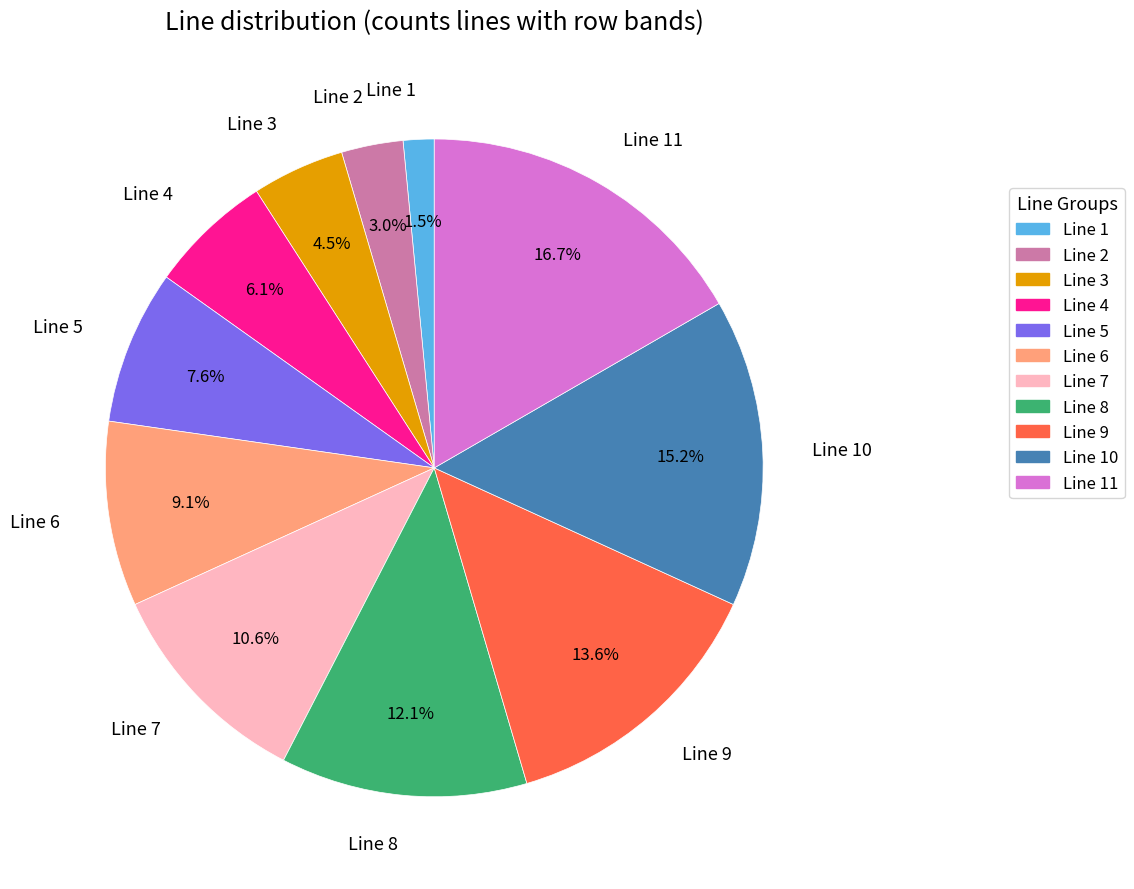

How many segments does this pie chart have?

11